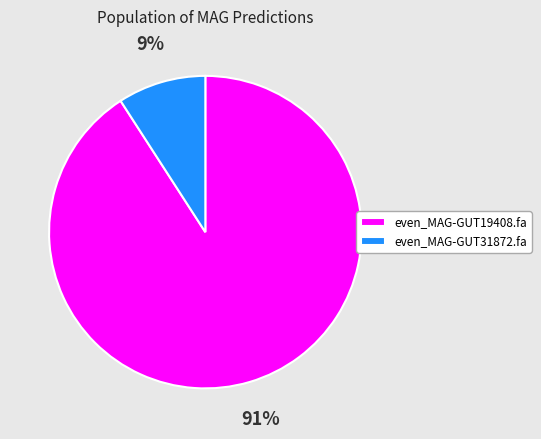

Rank the categories by value from highest to lowest.

even_MAG-GUT19408.fa, even_MAG-GUT31872.fa